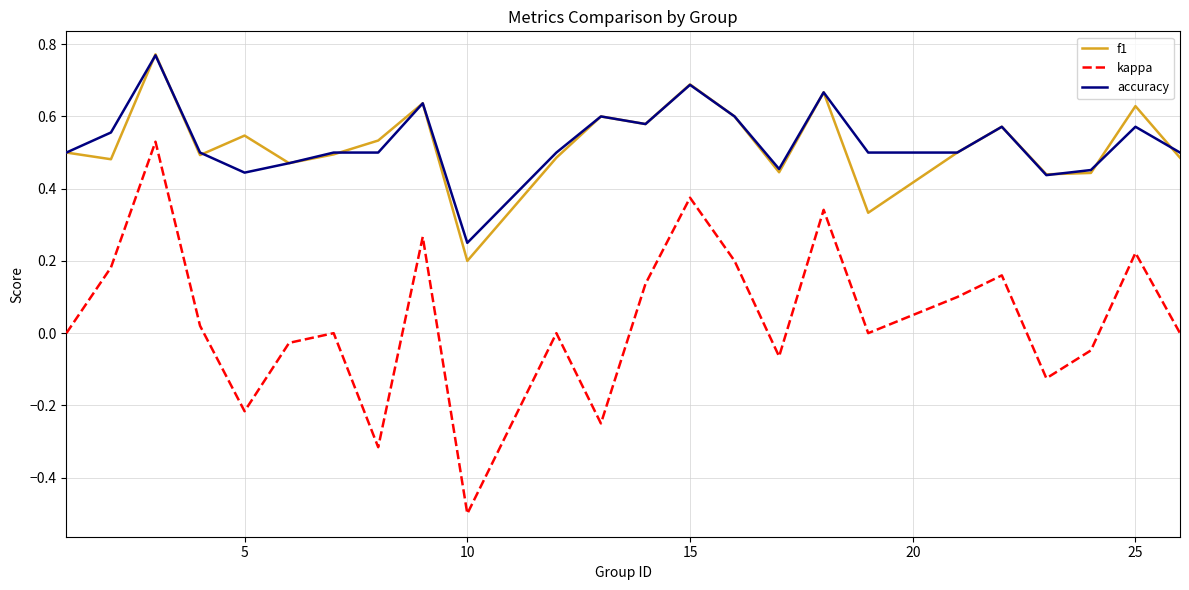

What is the minimum value shown in the chart?

-0.5